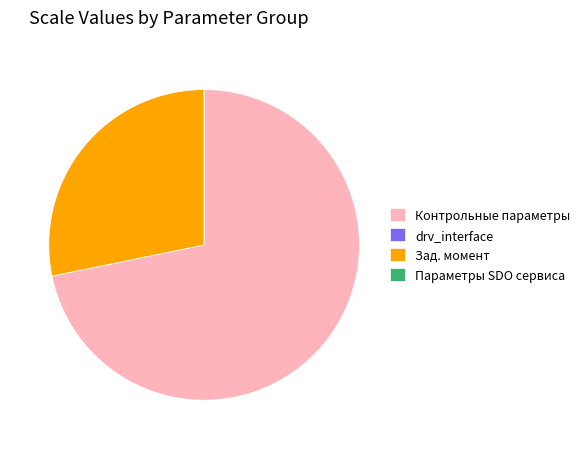

What is the largest slice in the pie chart?

Контрольные параметры